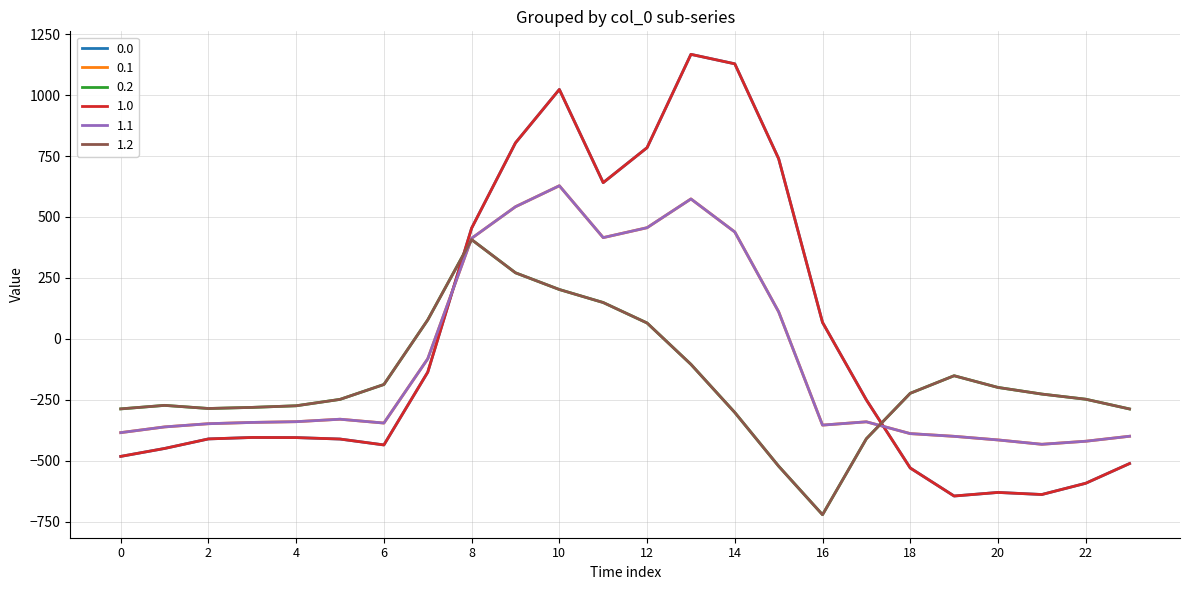

Does the chart display data point markers on the line(s)?

No